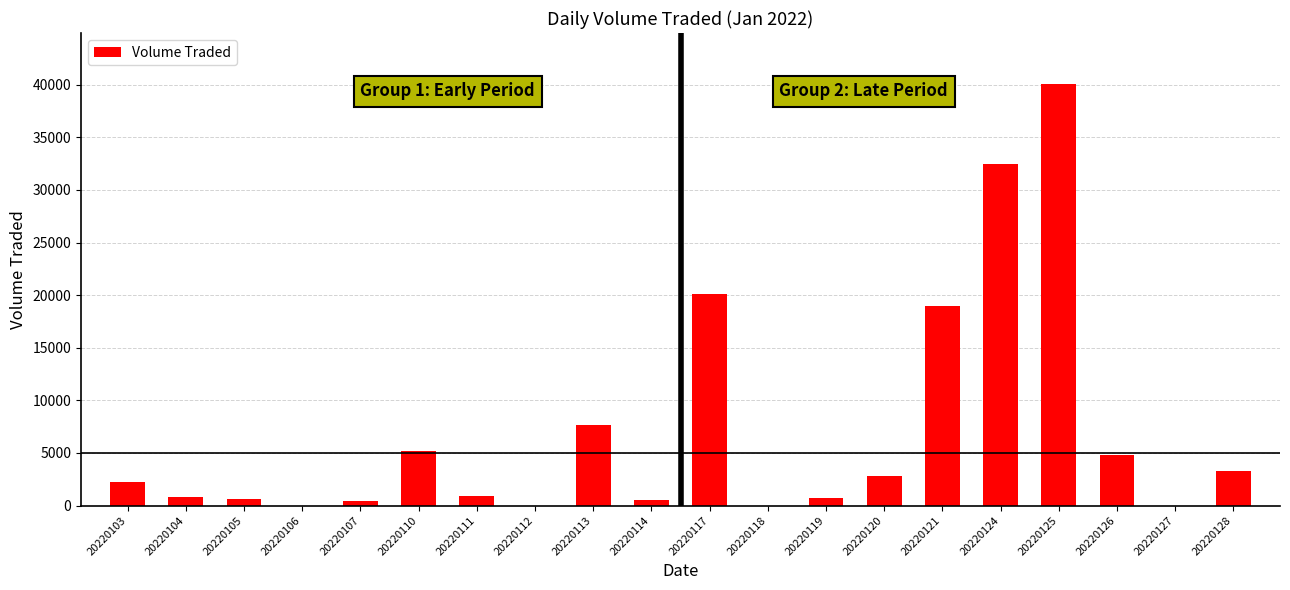

What is the change in value from 20220107 to 20220127?

-400